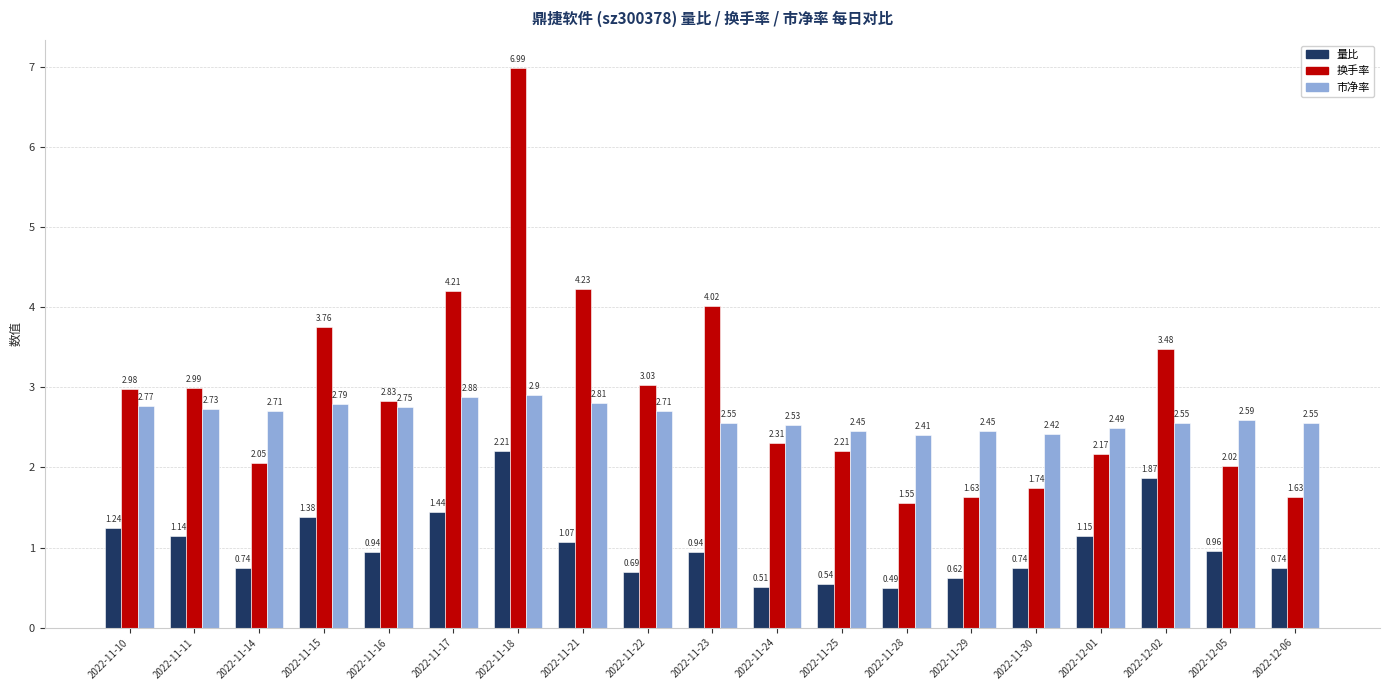

Which series changed the most between 2022-11-15 and 2022-12-06?

换手率